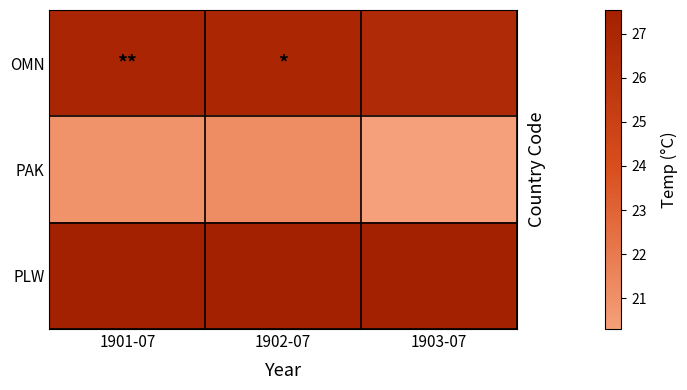

Which series has the largest total across all categories?

PLW